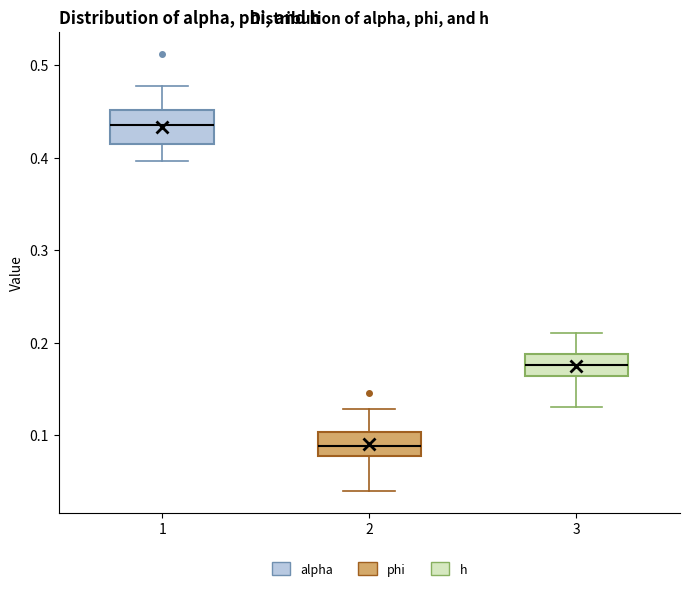

Reading left to right, read every box against the y-axis: the position of its median line, the range the box covers, and the ends of its whiskers. The values are not printed on the chart, so give them approximately, as read against the axis.

1: median 0.44, box 0.42 to 0.45, whiskers 0.40 to 0.48
2: median 0.09, box 0.08 to 0.10, whiskers 0.04 to 0.13
3: median 0.18, box 0.16 to 0.19, whiskers 0.13 to 0.21